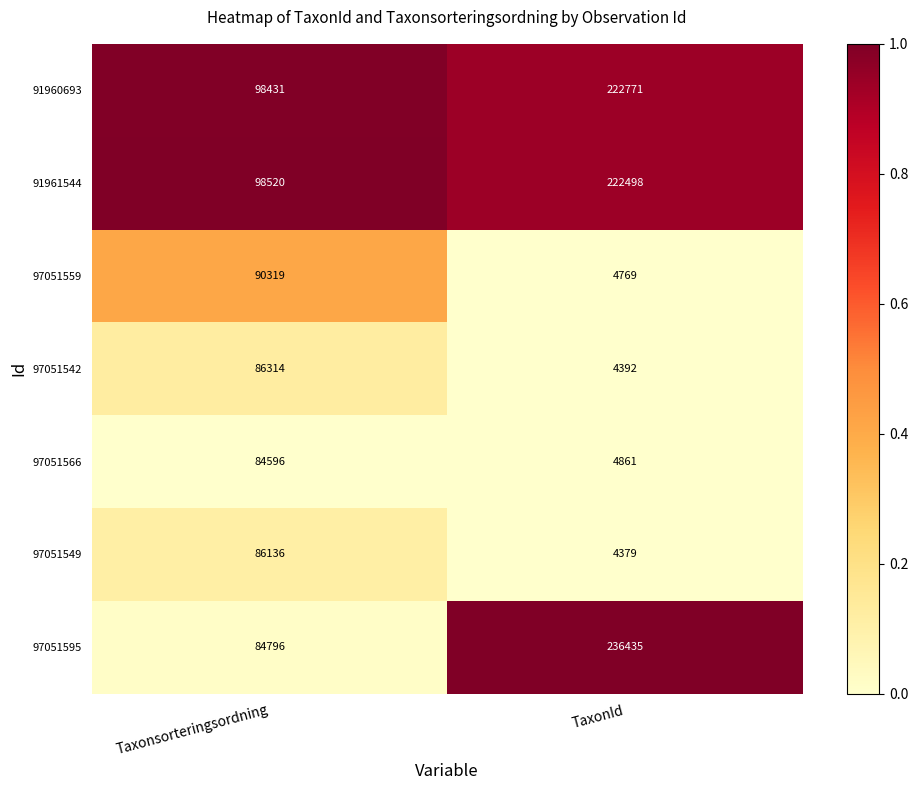

Is it true that 97051595 equals 32454 at Taxonsorteringsordning?

False